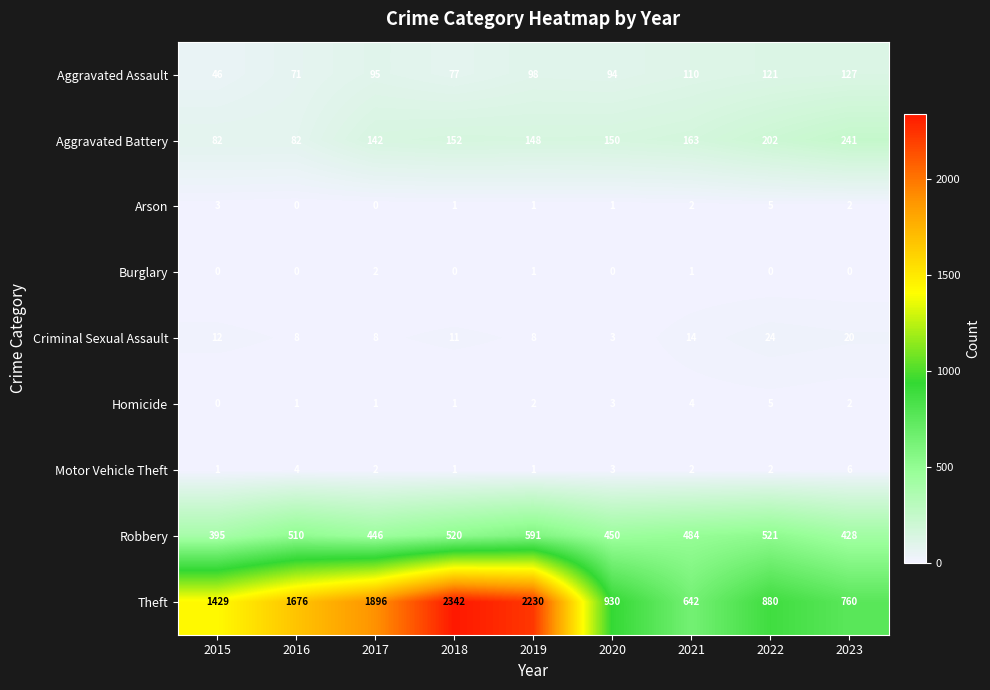

Which category has the lowest value in the Criminal Sexual Assault series?

2020